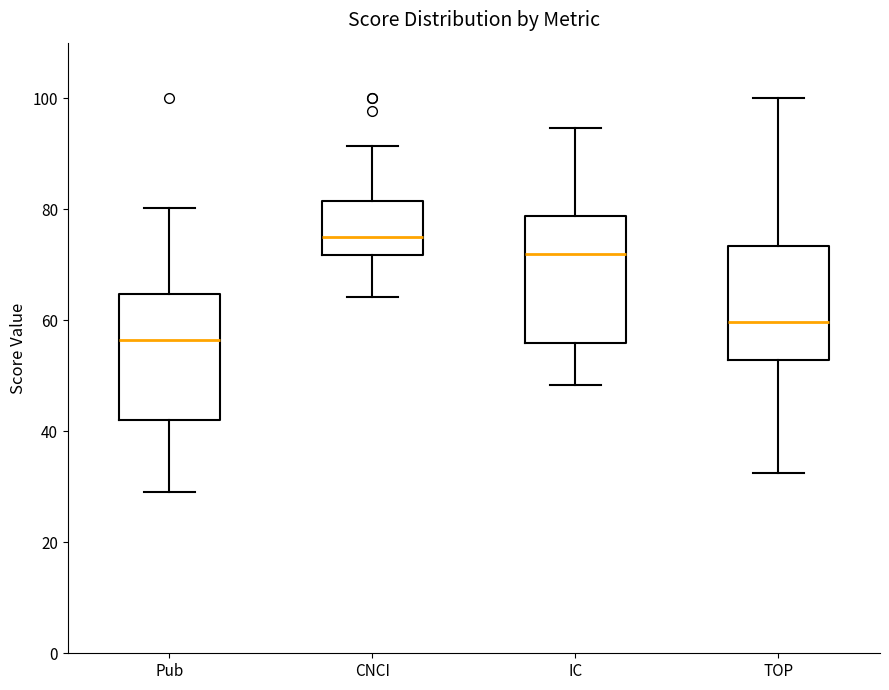

Which box's median line is the lowest?

Pub